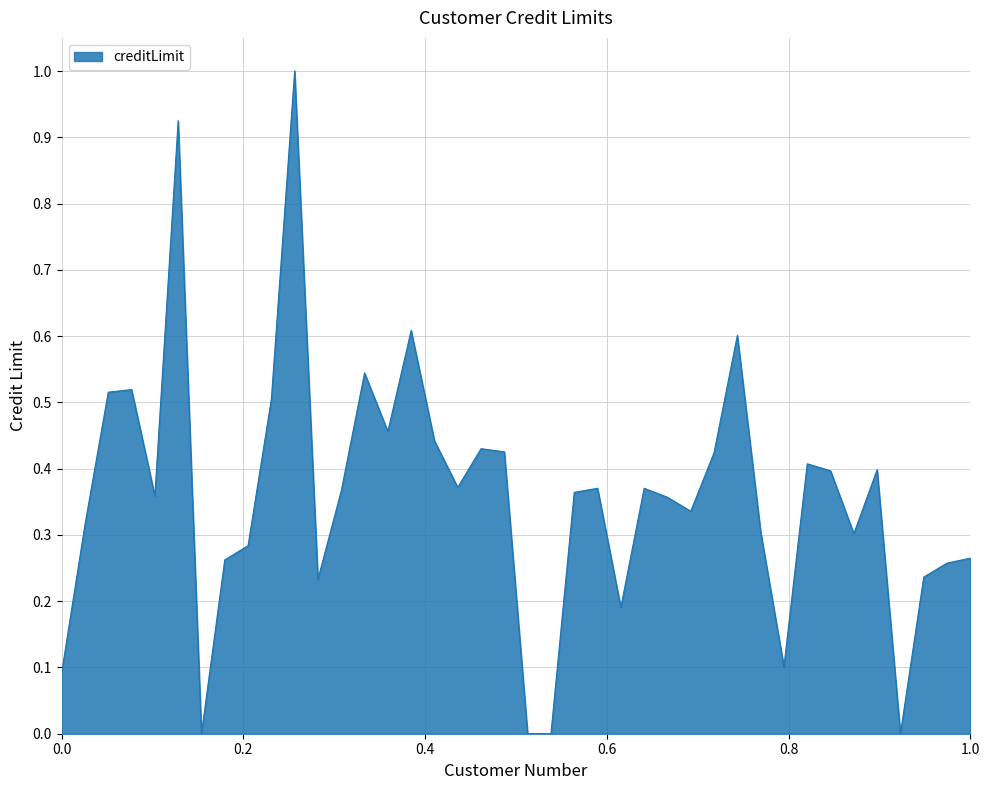

What is the maximum value shown in the chart?

1.0